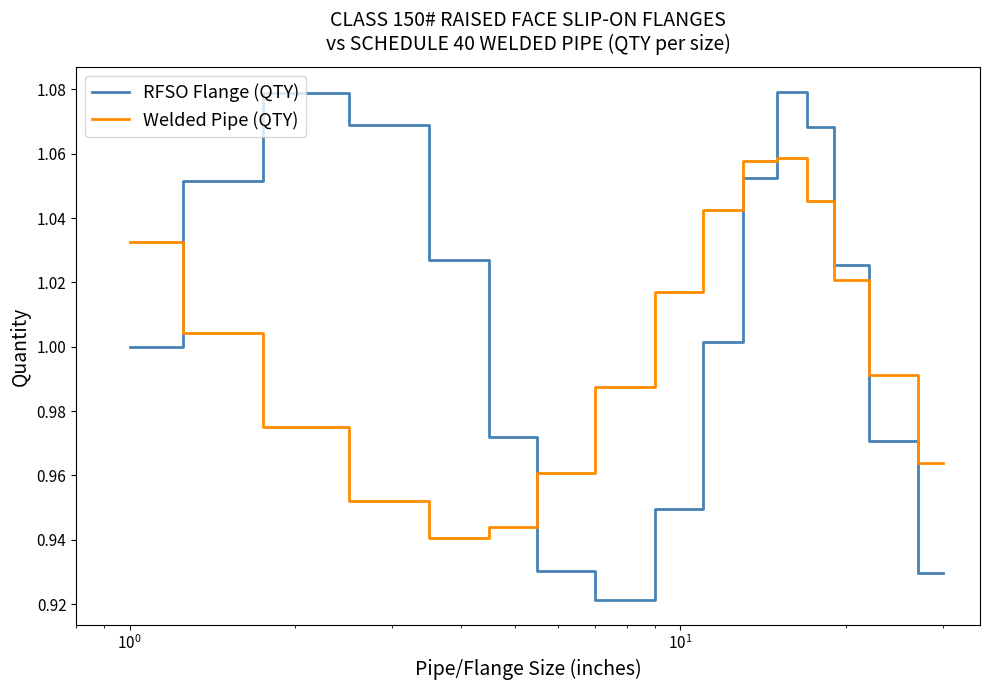

Which series has the largest total across all categories?

RFSO Flange (QTY)